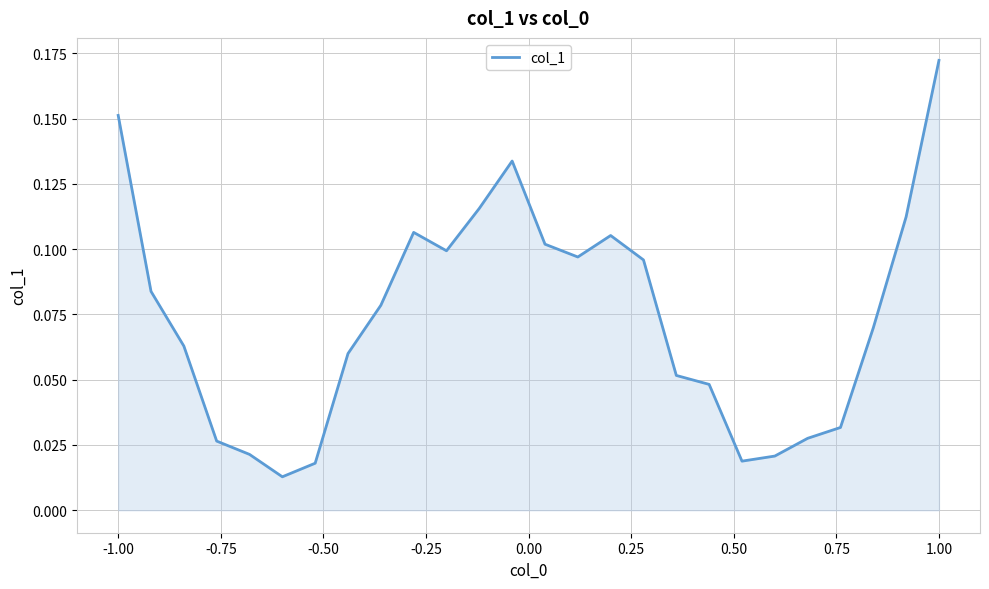

What is the difference between the second highest and minimum values?

0.1